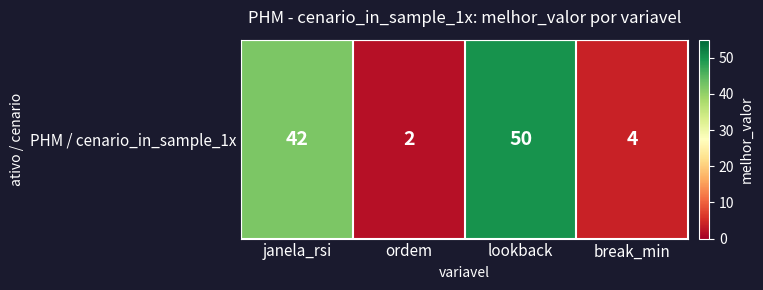

What is the sum of the values at ordem and janela_rsi?

44